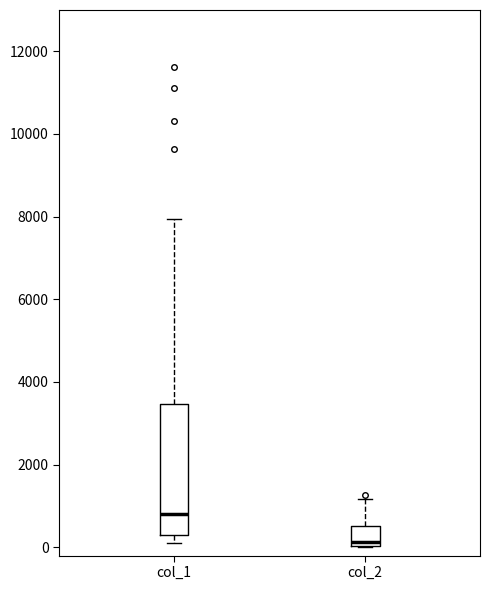

Reading left to right, transcribe this box plot: for each box, give where its median line is, the range the box spans, and where its two whiskers end, as read against the y-axis. The values are not printed on the chart, so give them approximately, as read against the axis.

col_1: median 800, box 200 to 3400, whiskers 200 (just below the box's lower edge) to 8000
col_2: median 200, box 0 to 600, whiskers 0 to 1200